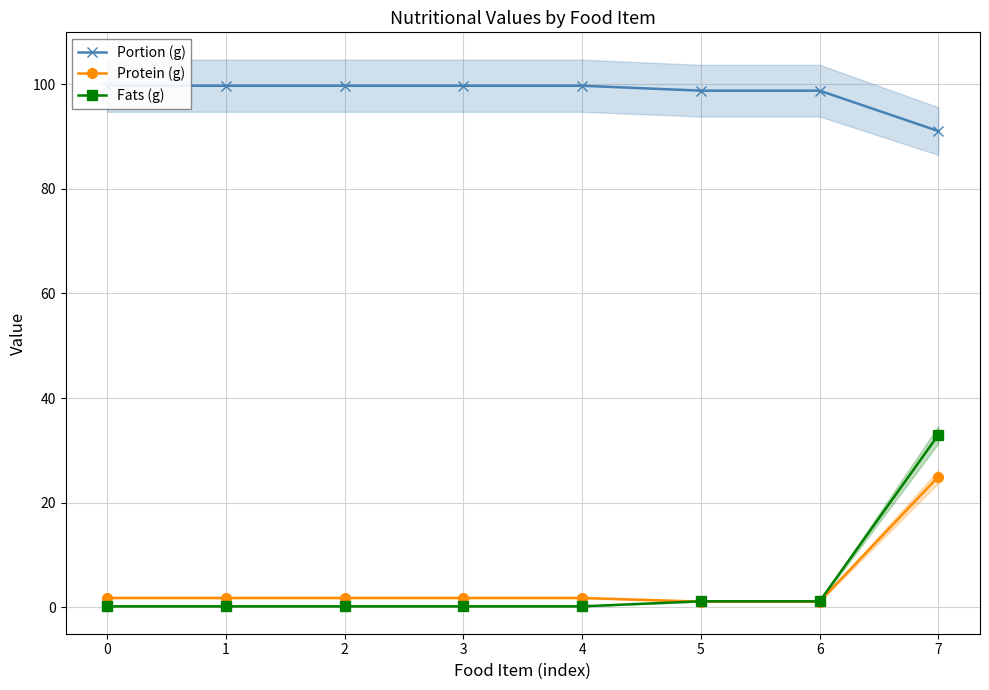

Rank the series at 7 from highest to lowest value.

Portion (g), Fats (g), Protein (g)